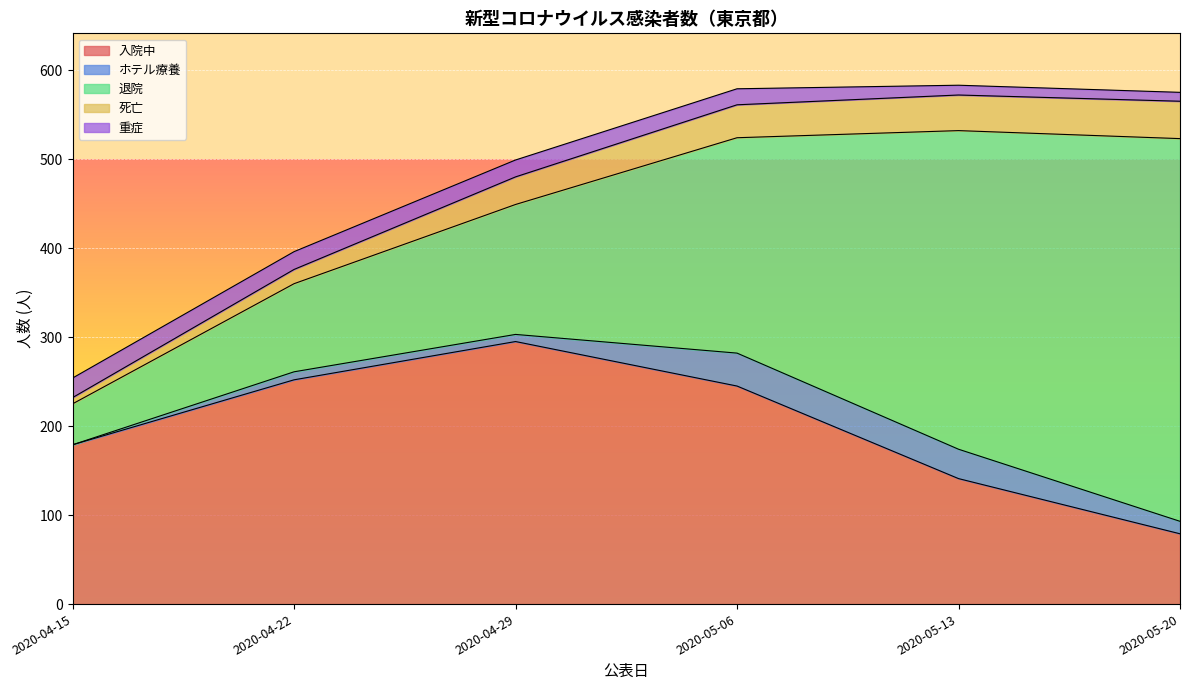

Is it true that 入院中 equals 179 at 2020-04-15?

True